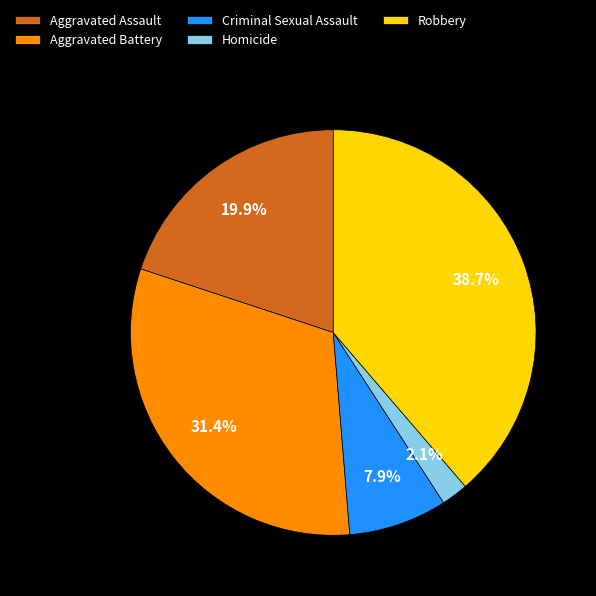

The Aggravated Battery slice represents 31% of the pie. True or false?

True